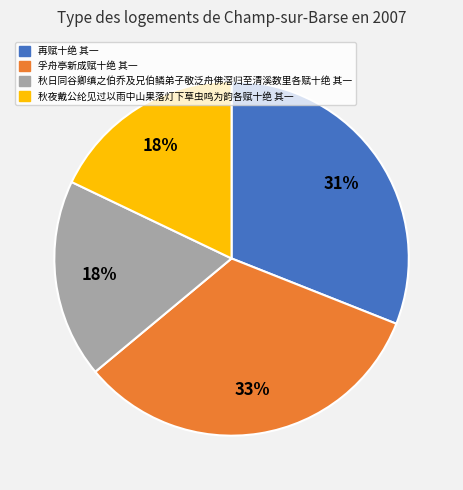

Count the number of slices in the pie.

4